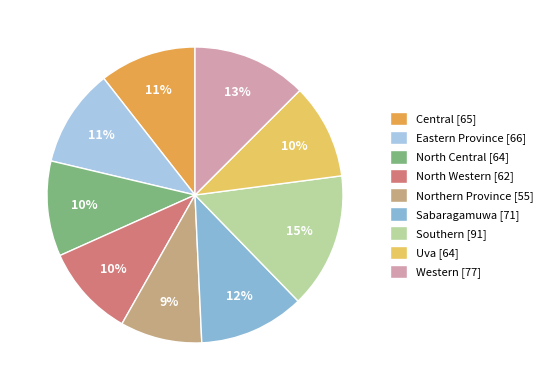

Which slice is the largest?

Southern